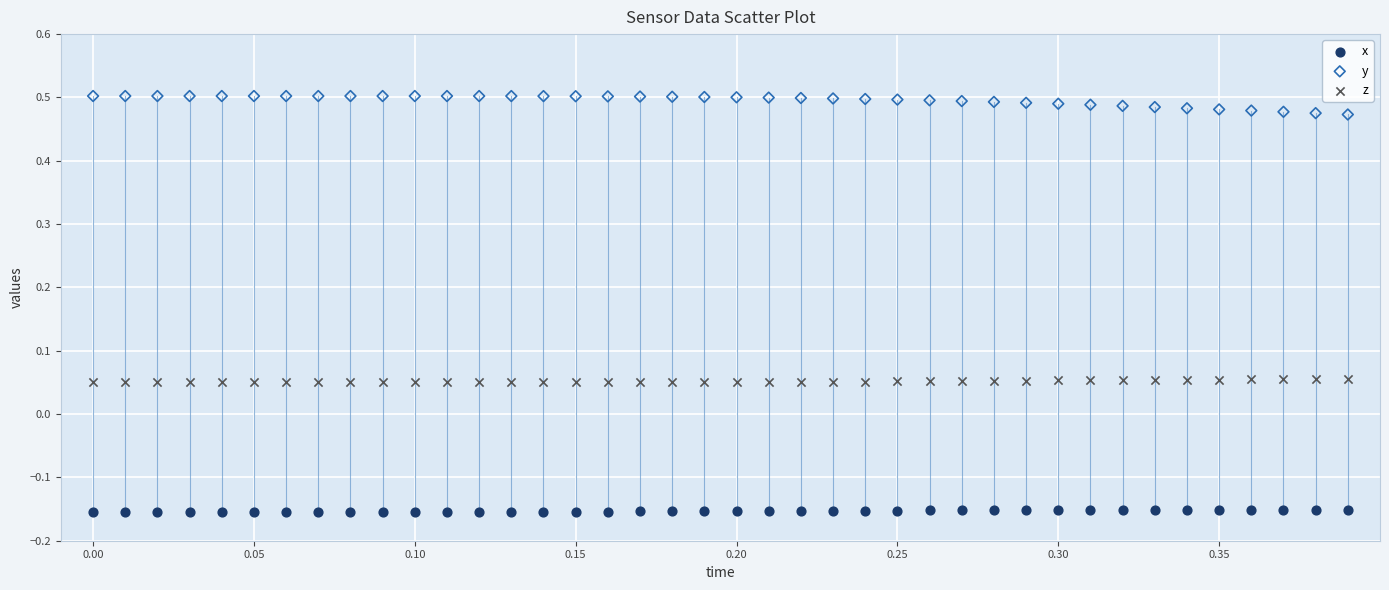

What are all the series names shown in the legend?

x, y, z